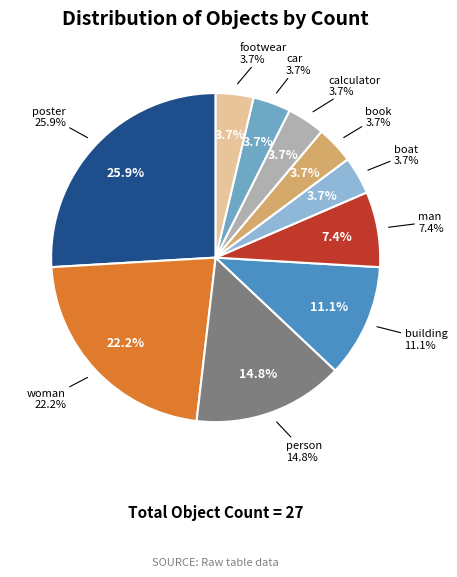

What is the ratio of the value at book to the value at woman?

0.2